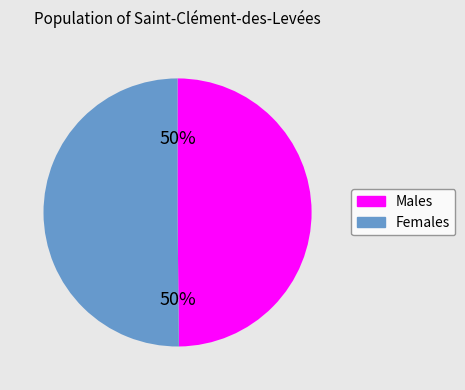

To the nearest percent, what is the average slice percentage?

50%